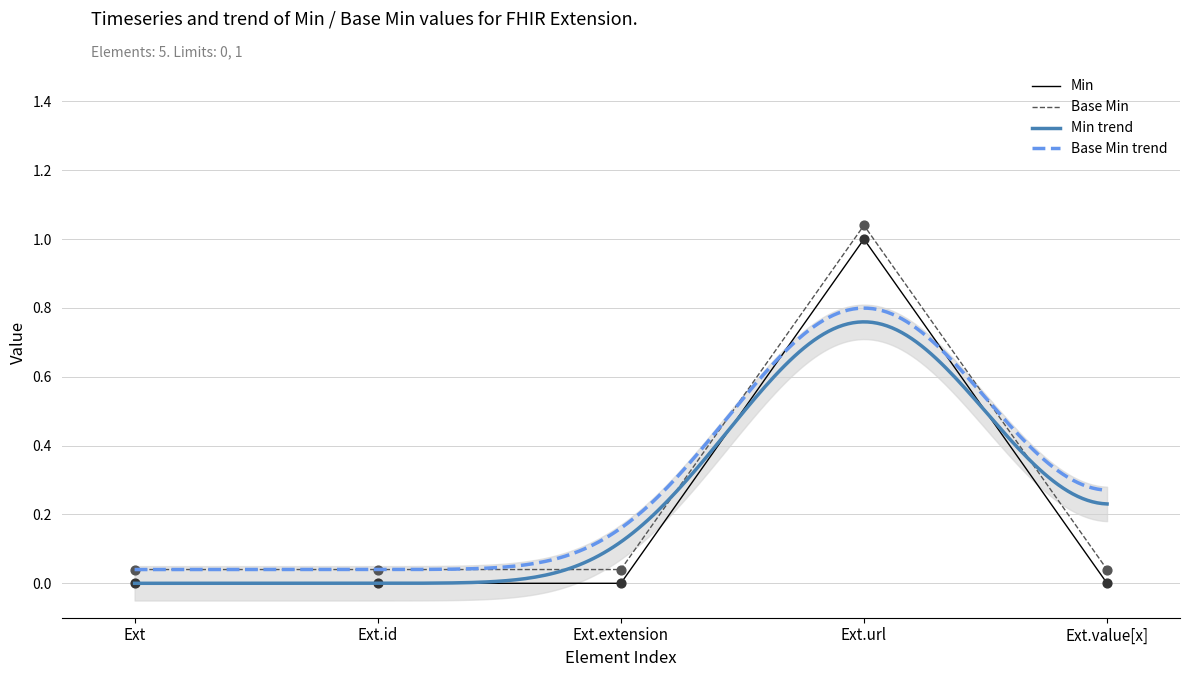

Is it true that Base Min equals 0.1 at Ext.value[x]?

False